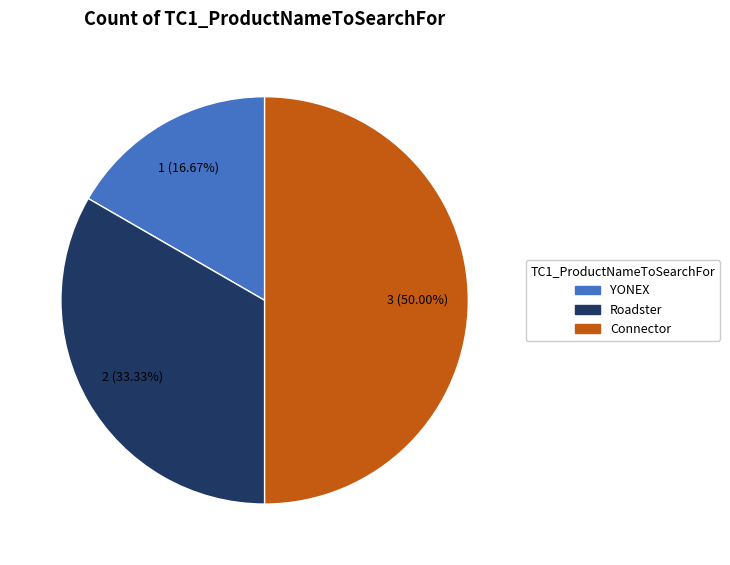

Do Roadster and Connector together represent more than half of the pie?

Yes